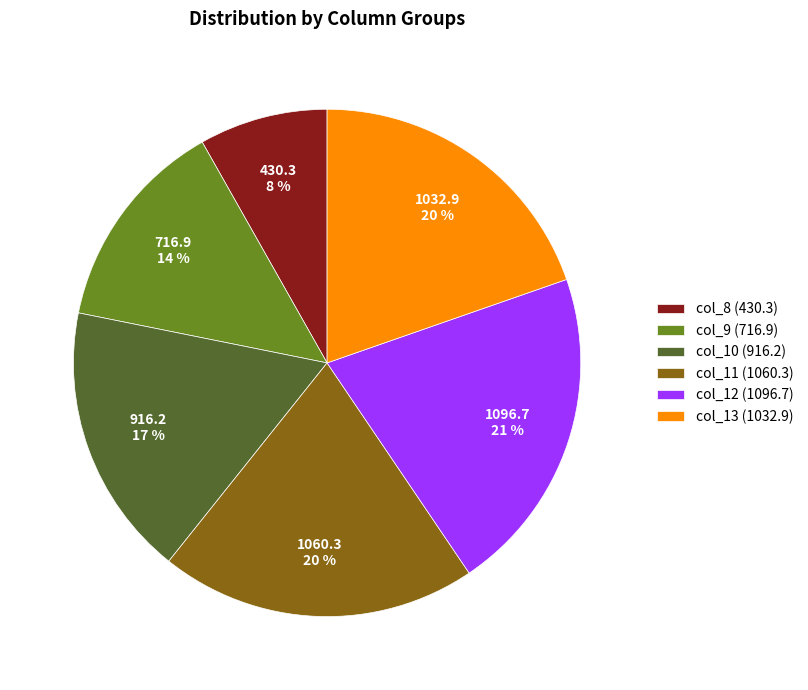

True or false: col_11 accounts for 34% of the total.

False